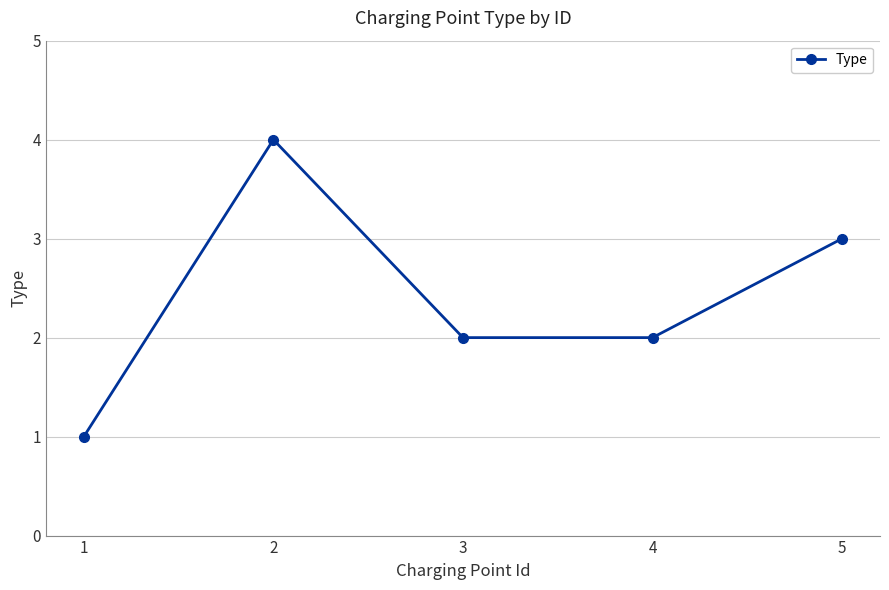

Where is the first local maximum?

2